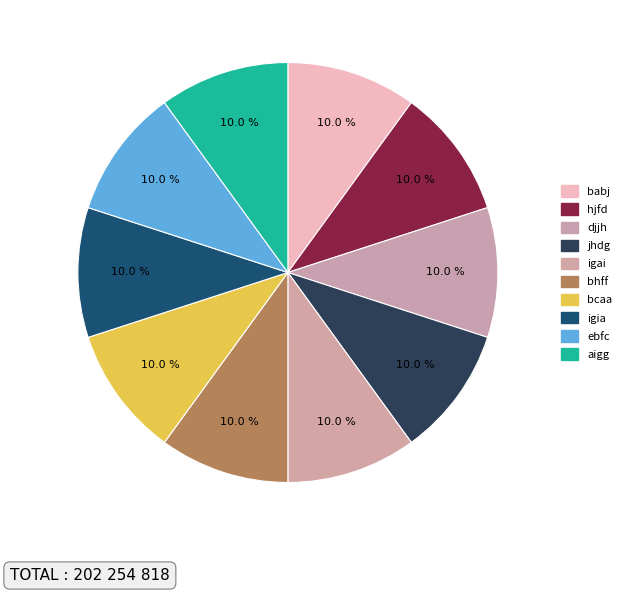

Rank the categories by value from highest to lowest.

bhff, bcaa, igai, babj, ebfc, aigg, jhdg, djjh, hjfd, igia